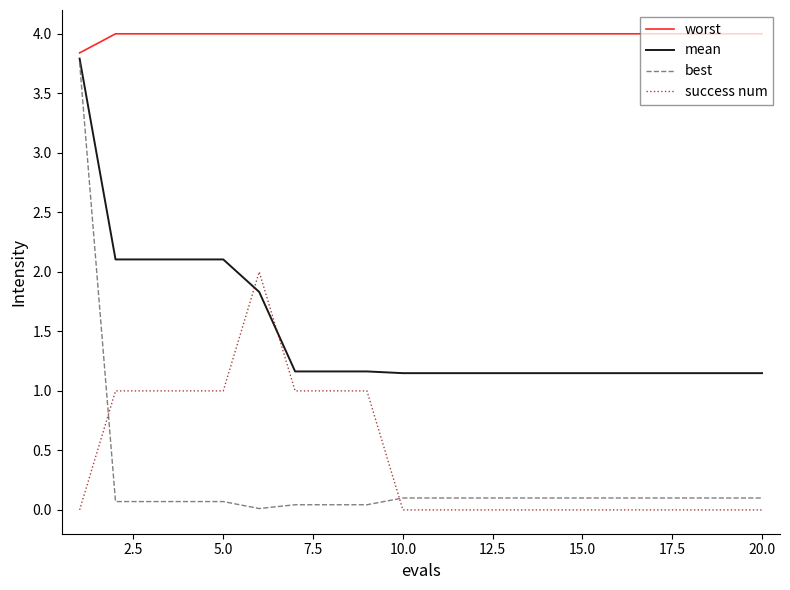

True or false: best and success num intersect in this chart.

True